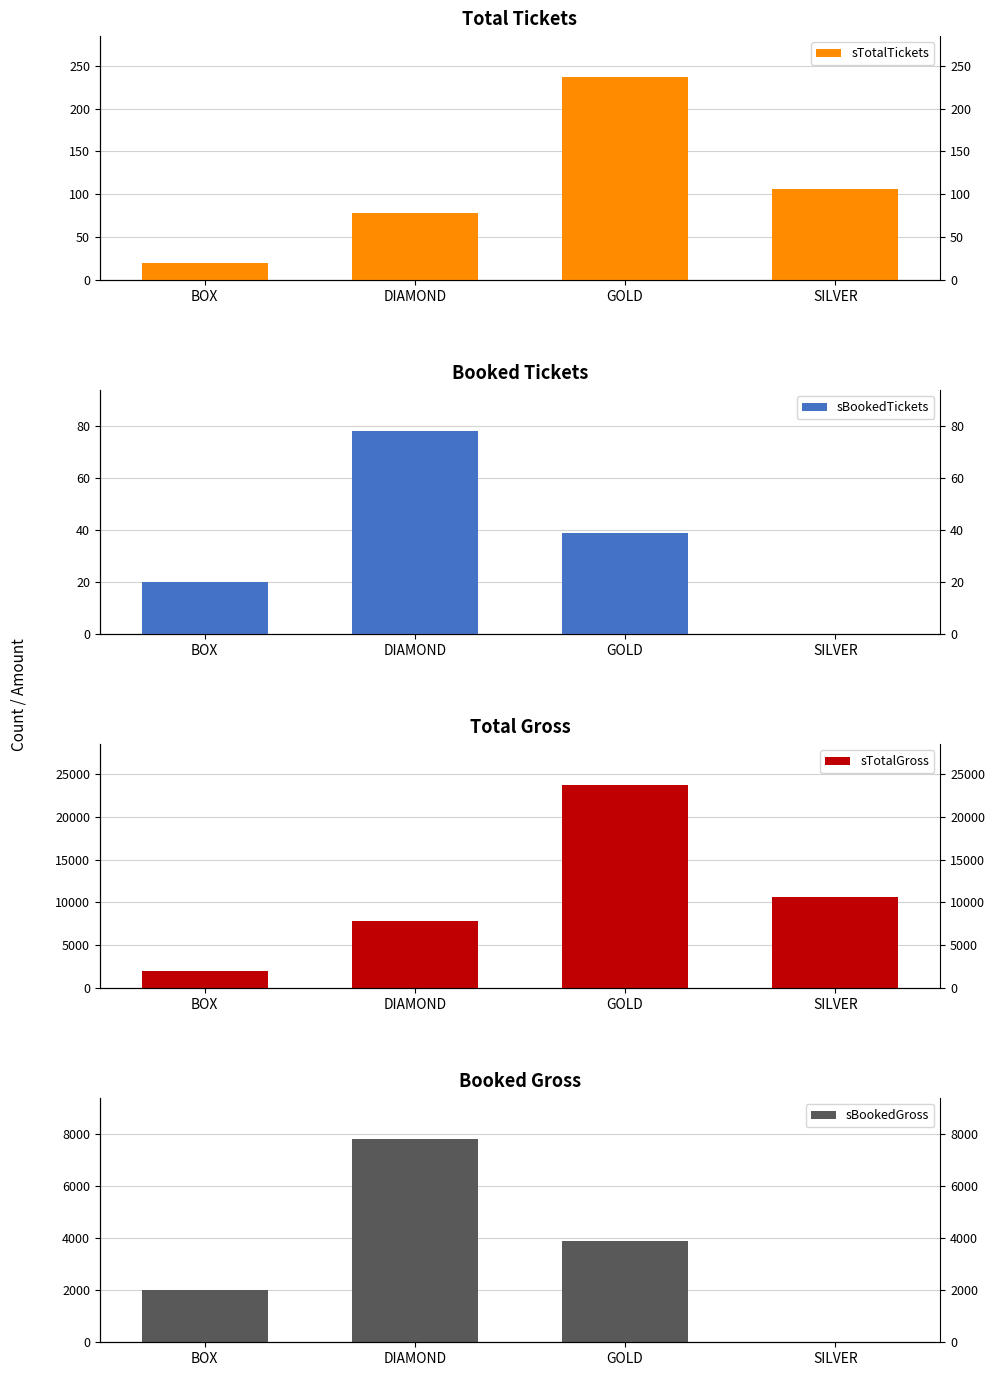

Reading left to right, what are all the values shown in this chart?

sTotalTickets: 20	78	237	106
sBookedTickets: 20	78	39	0
sTotalGross: 2000	7800	23700	10600
sBookedGross: 2000	7800	3900	0